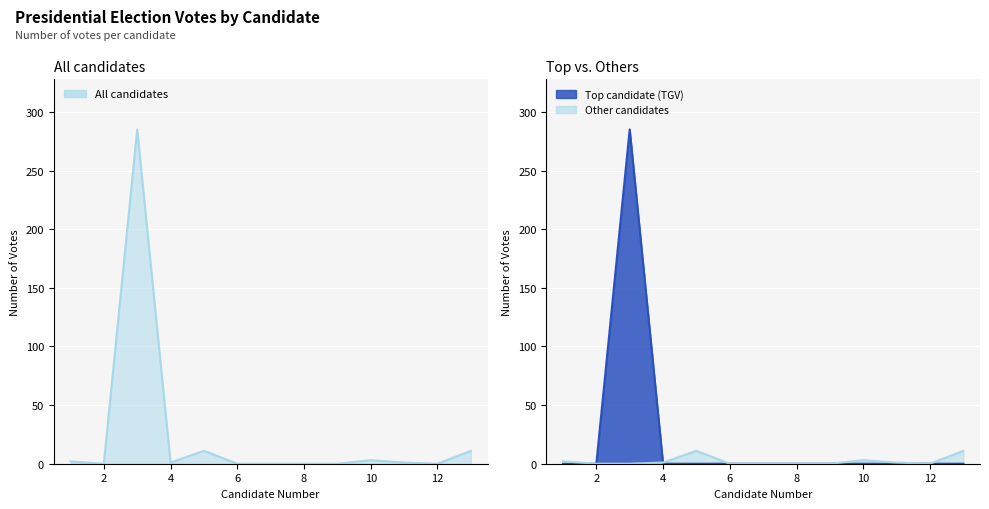

What is the sum of all values?

314